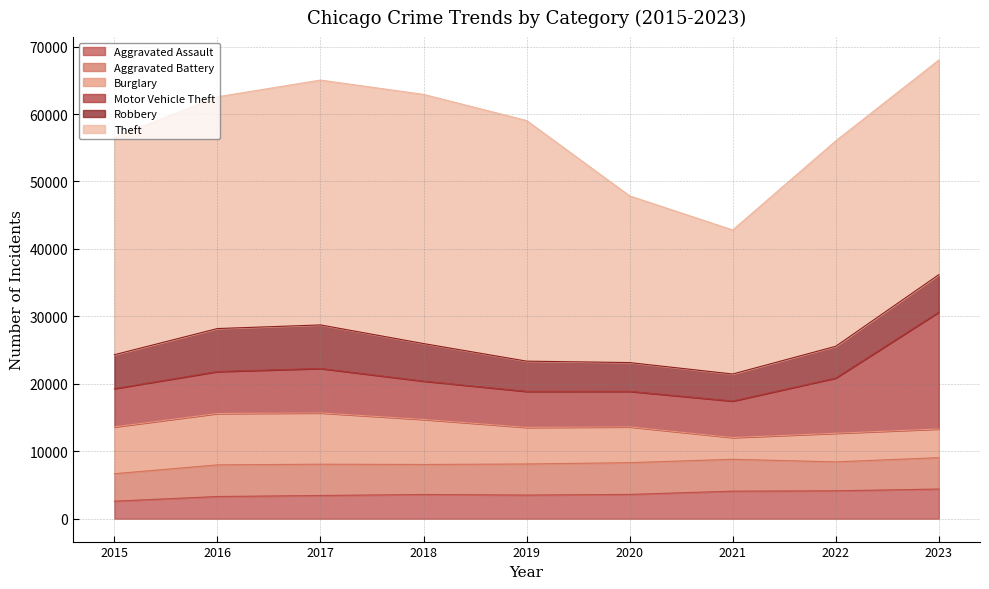

How many lines are shown in the chart?

6